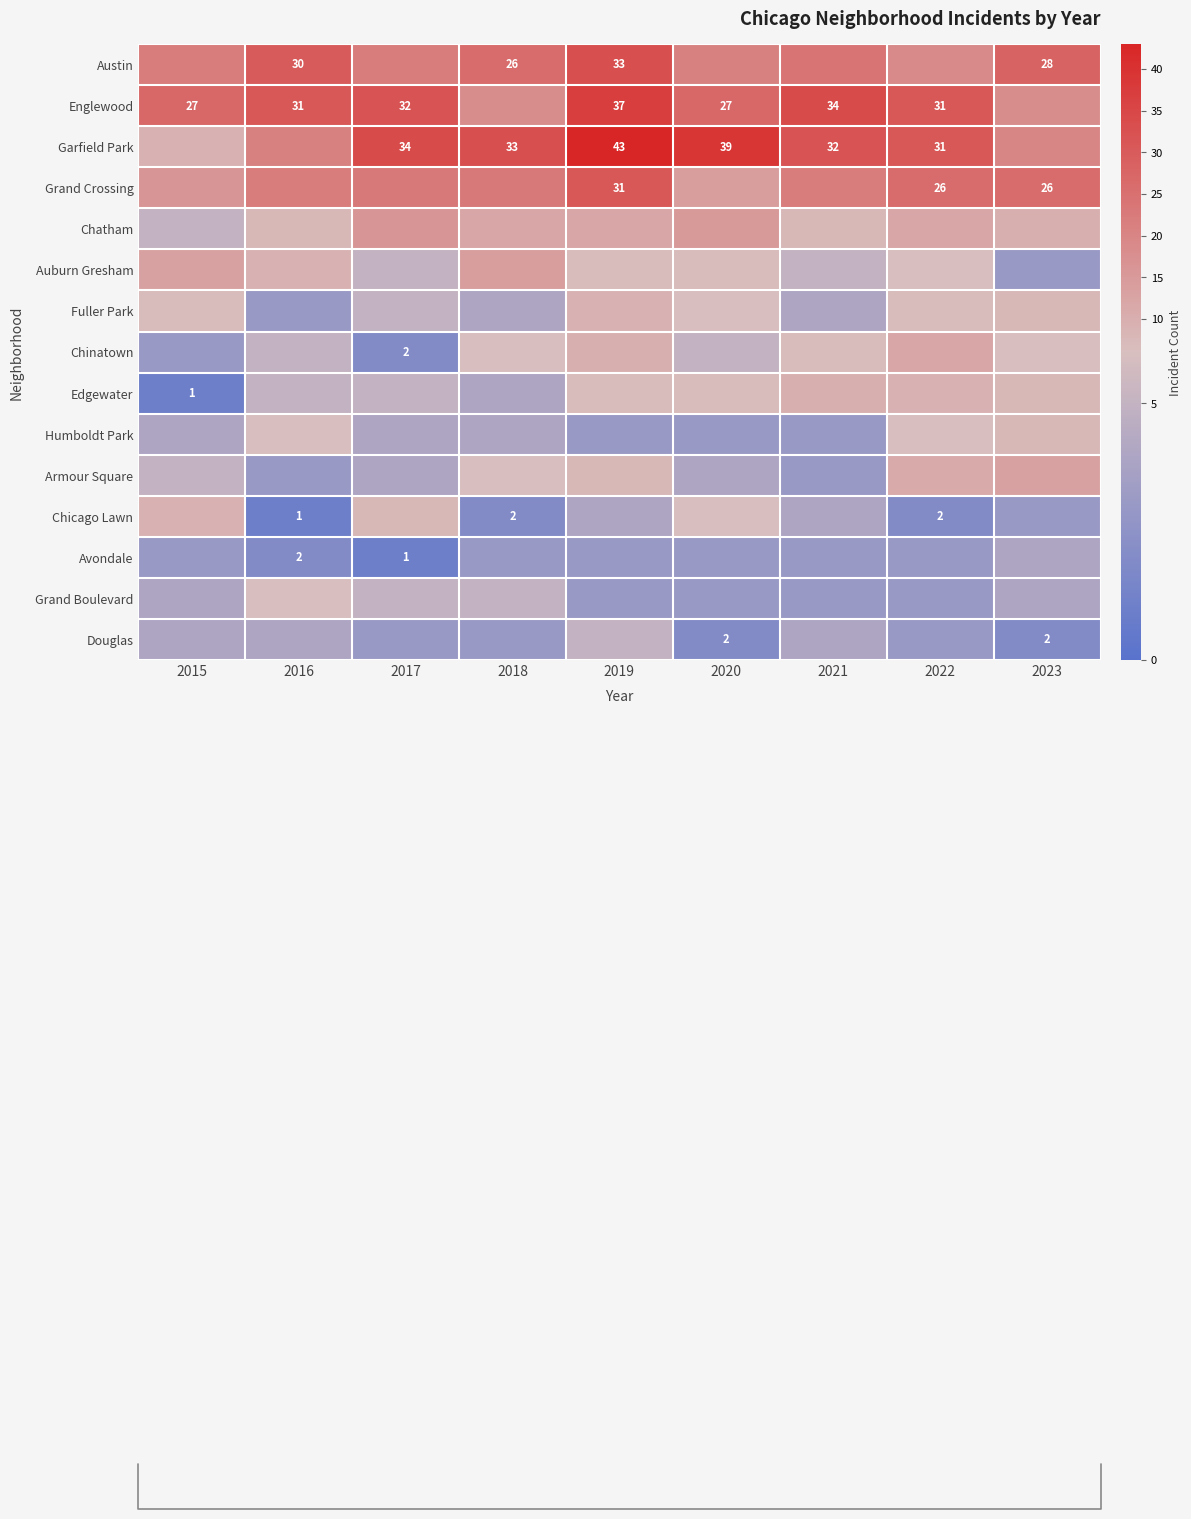

True or false: Austin has a value of 16 at 2019.

False